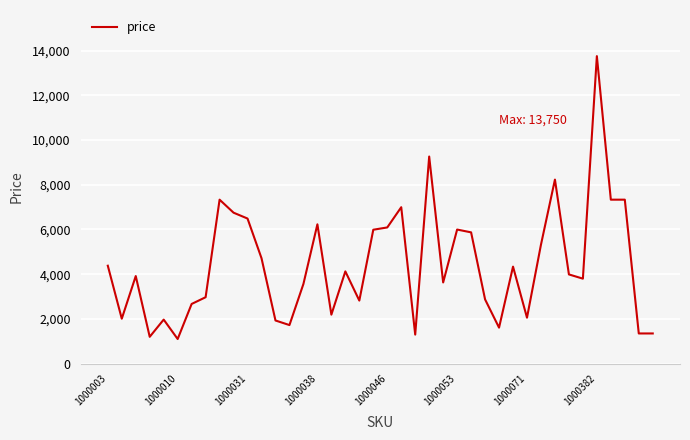

What is the difference between the maximum and minimum values?

12649